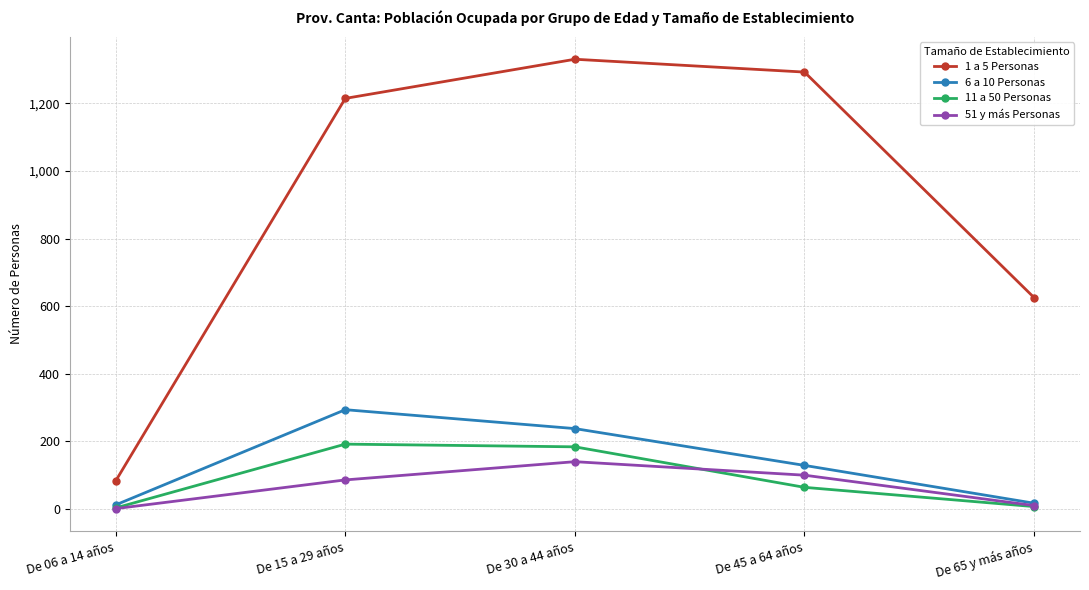

How many data points in 6 a 10 Personas are less than 128?

2